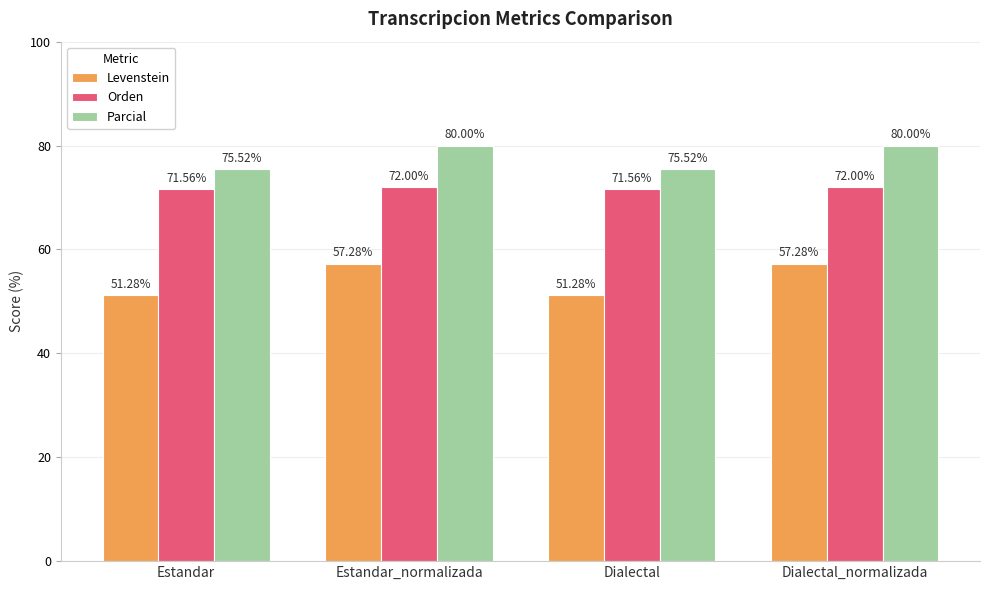

What is the lowest value of the Levenstein series?

51.3